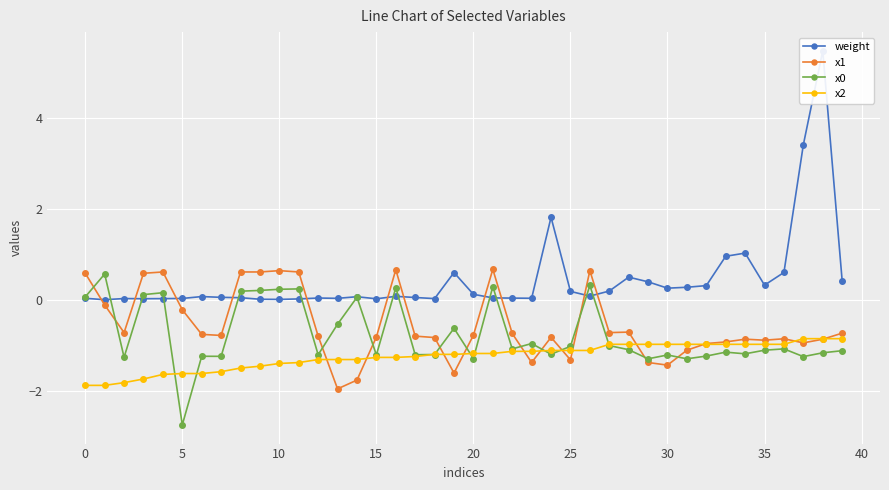

What are all the series names shown in the legend?

weight, x1, x0, x2